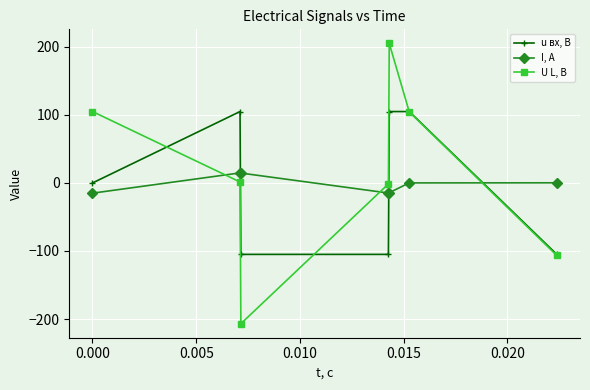

True or false: I, А has more than 0 points higher than both neighbors.

True